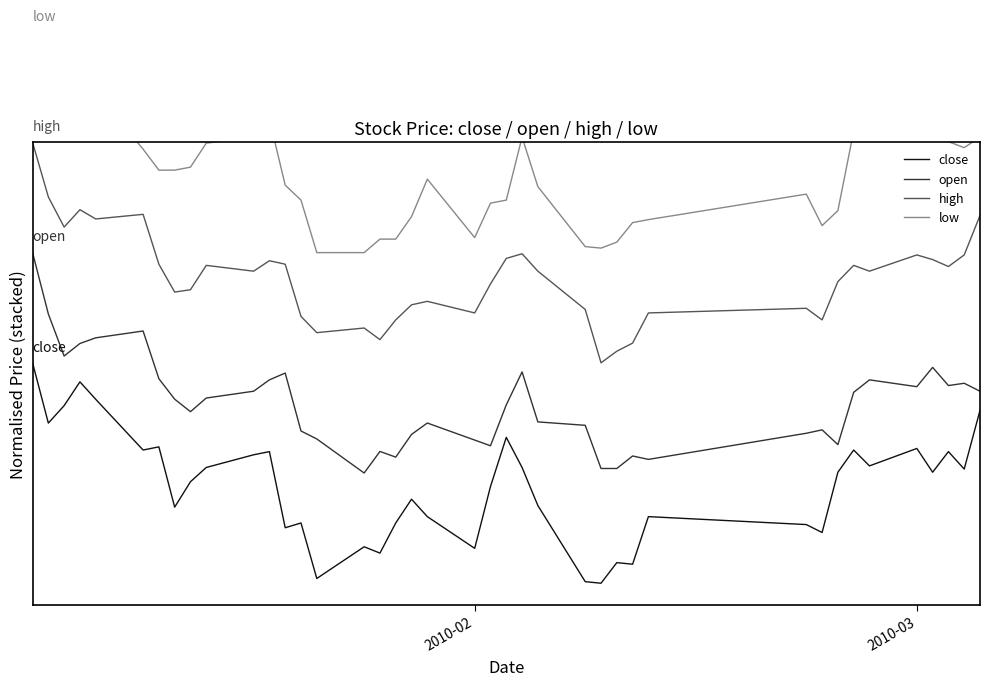

How many distinct data groups are displayed?

4